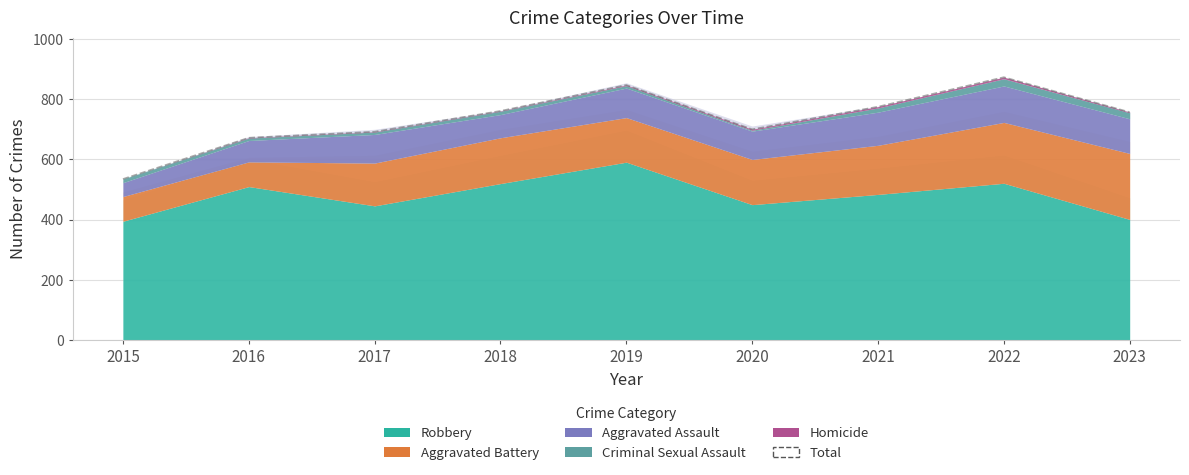

What is the difference between the maximum and second lowest values?

201